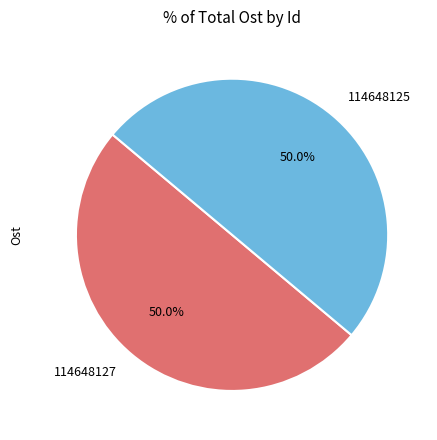

Do 114648125 and 114648127 together represent more than half of the pie?

Yes